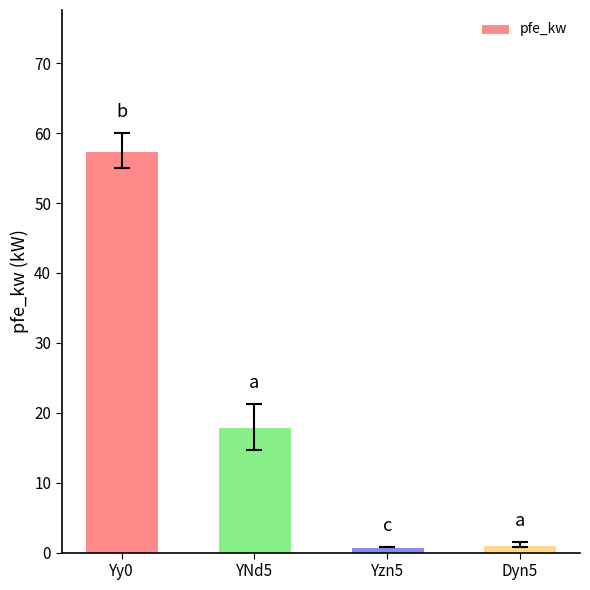

What is the label of the 4th bar from the right?

Yy0